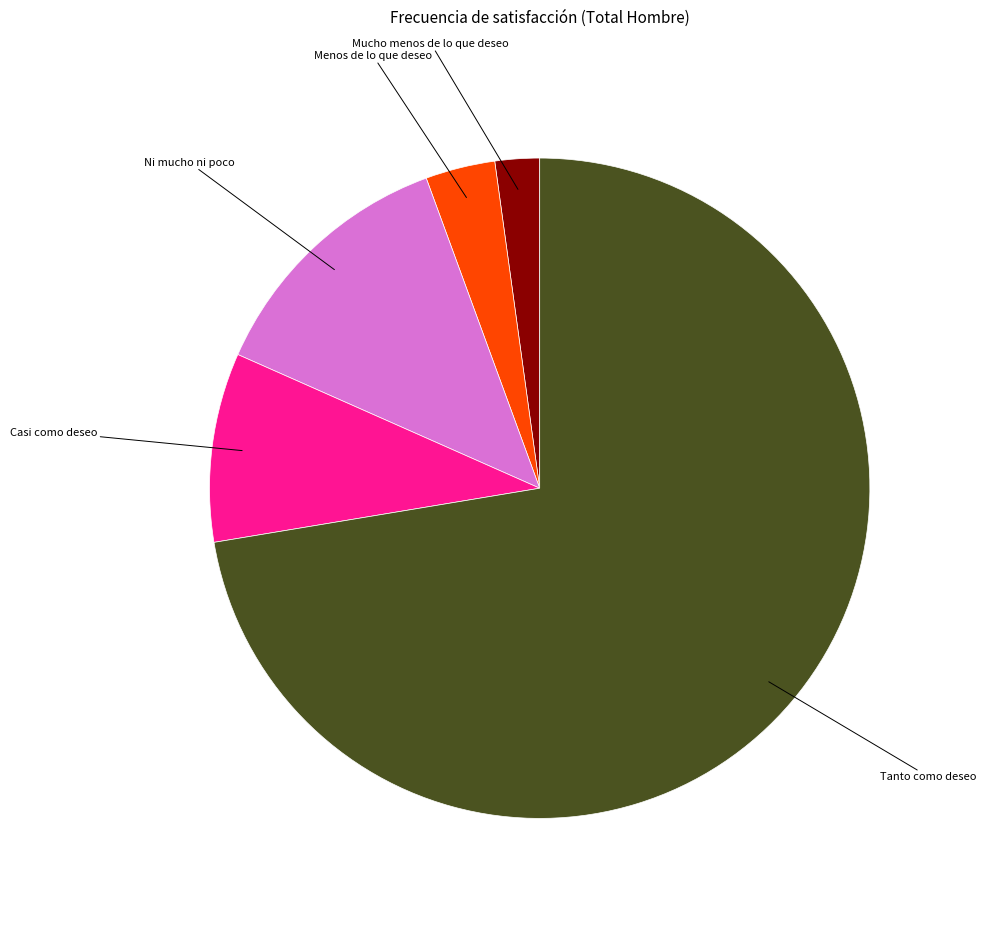

Does any single category account for the majority?

Yes